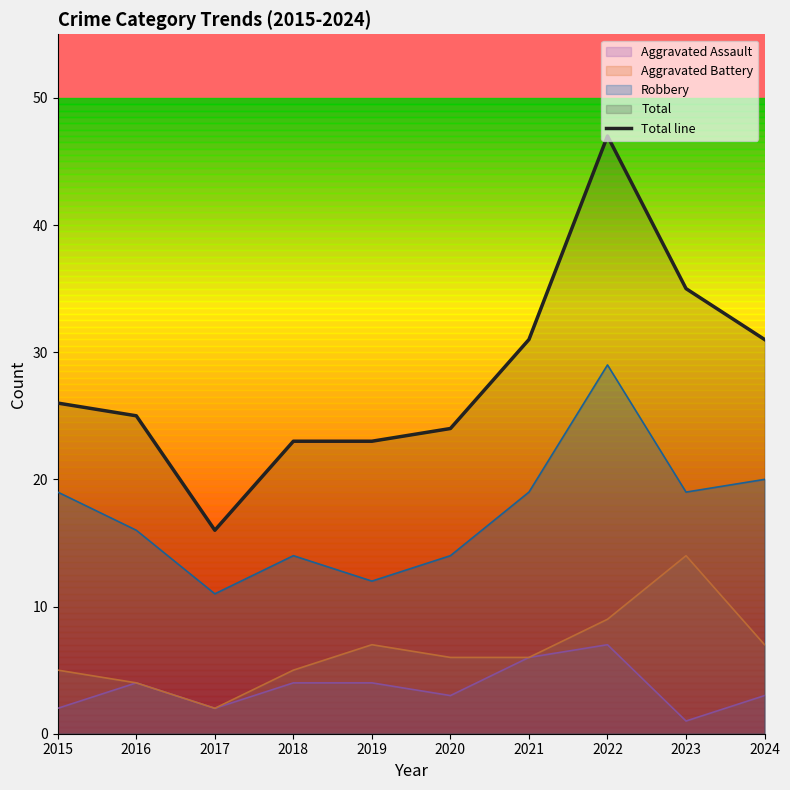

How many values are below 26?

5